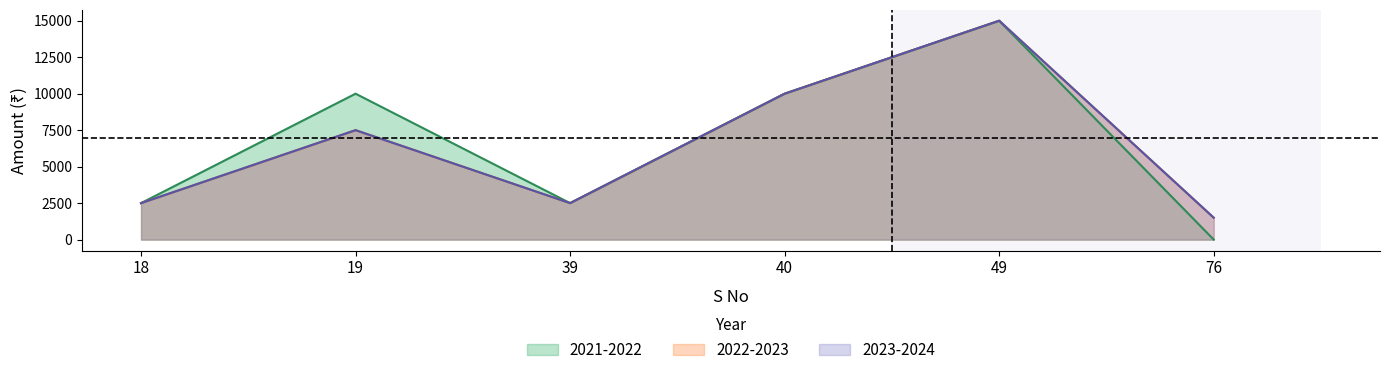

List the labels in order of 2023-2024 value, smallest first.

76, 18, 39, 19, 40, 49